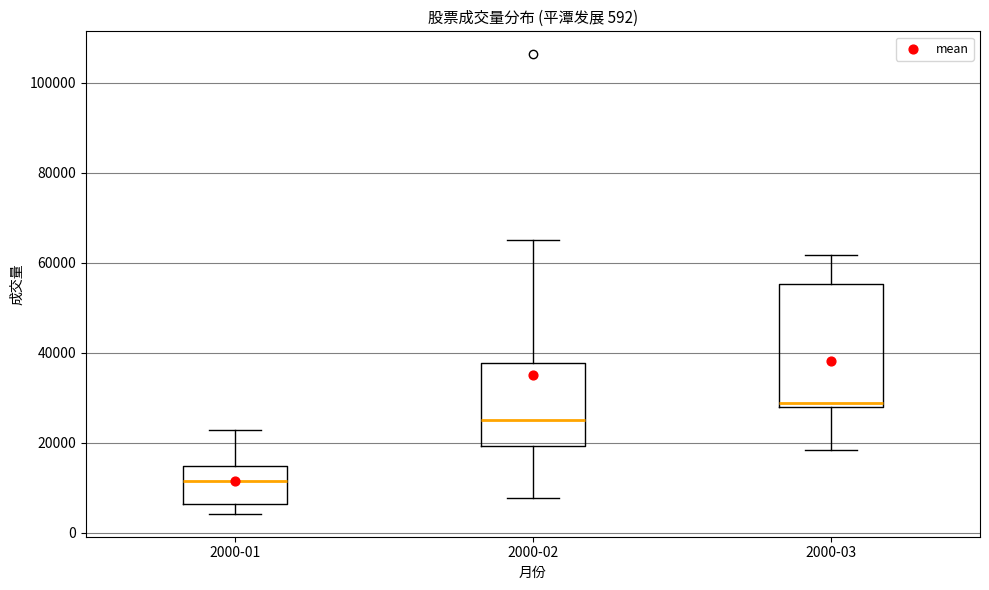

Which box is the tallest, from its lower edge to its upper edge?

2000-03